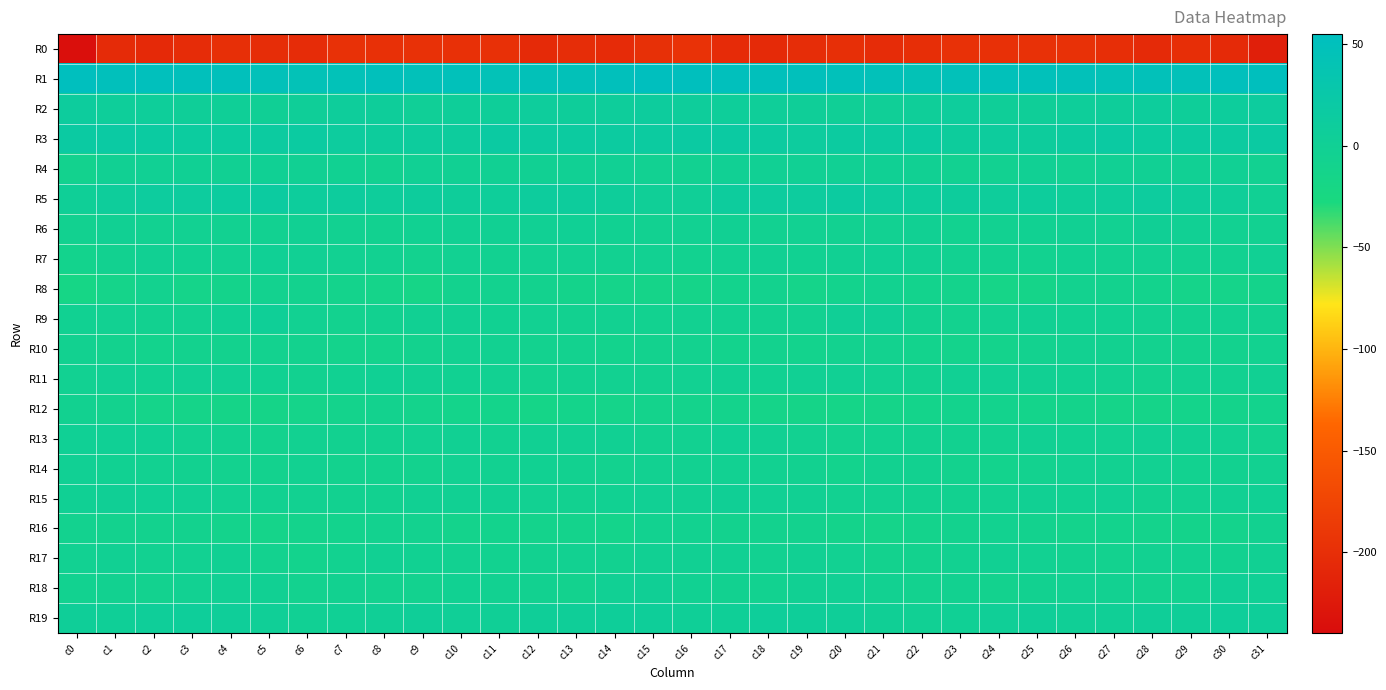

Which series has the largest range (max minus min)?

R0